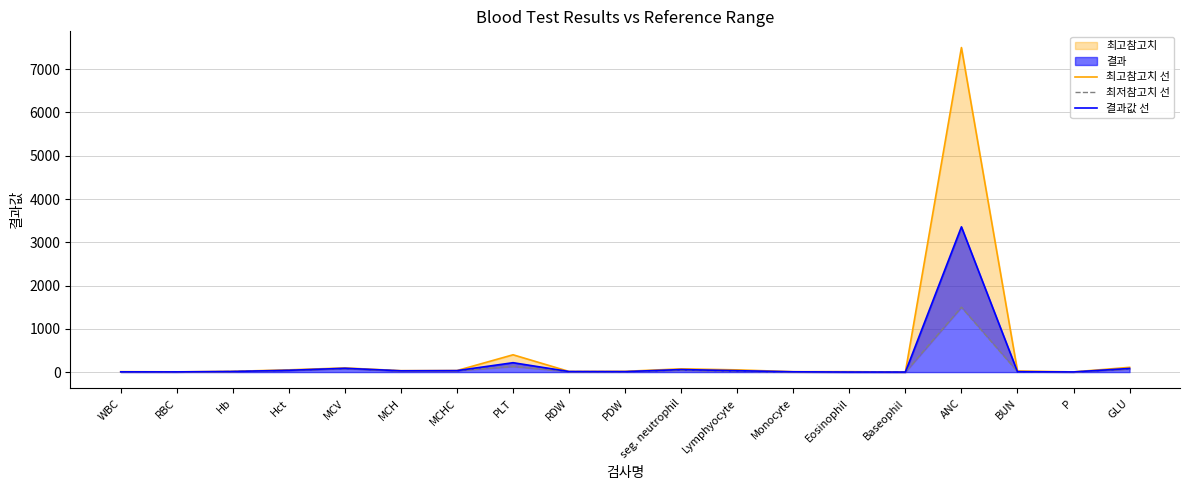

Rank the series at BUN from highest to lowest value.

최고참고치 선, 최저참고치 선, 결과값 선